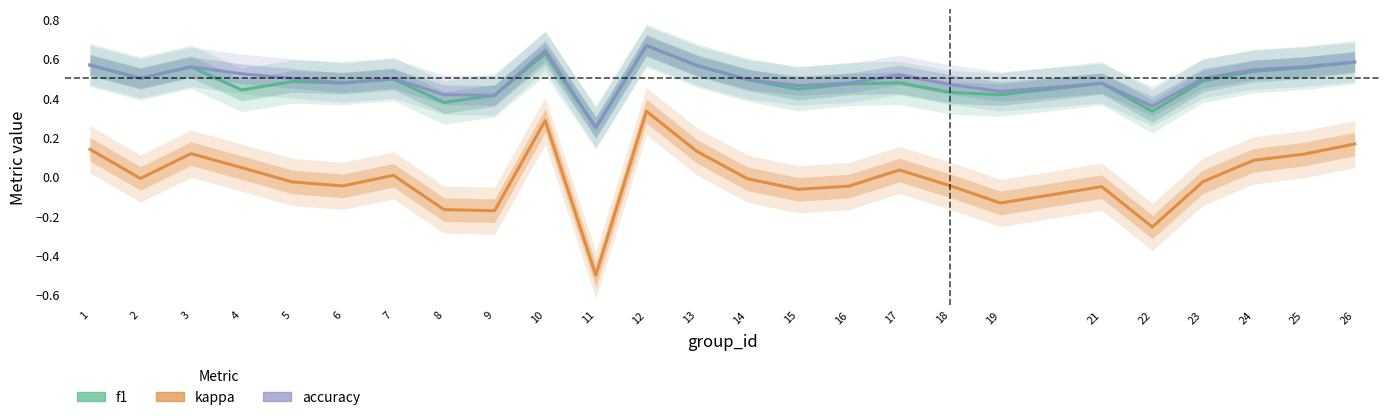

Which series has the largest range (max minus min)?

kappa